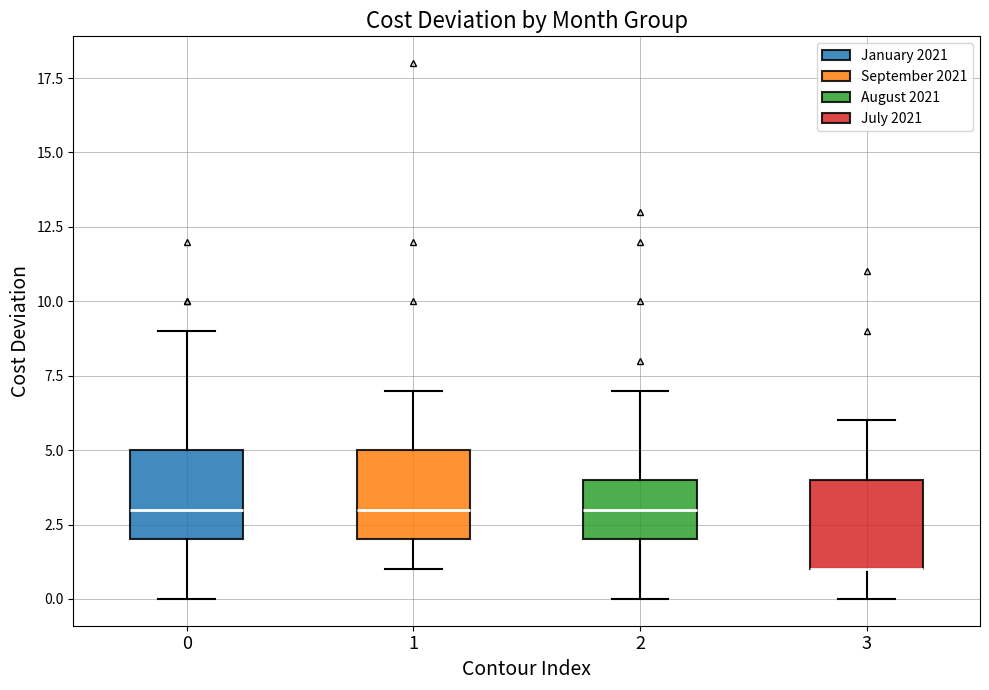

Reading left to right, read every box against the y-axis: the position of its median line, the range the box covers, and the ends of its whiskers. The values are not printed on the chart, so give them approximately, as read against the axis.

0: median 3, box 2 to 5, whiskers 0 to 9
1: median 3, box 2 to 5, whiskers 1 to 7
2: median 3, box 2 to 4, whiskers 0 to 7
3: median 1 (drawn on the box's lower edge), box 1 to 4, whiskers 0 to 6